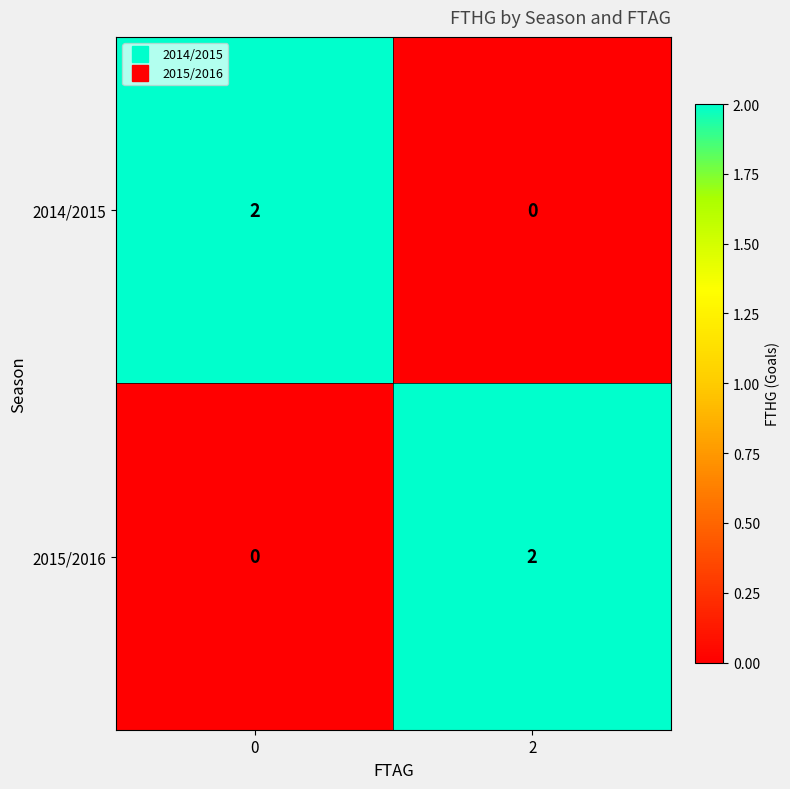

The 2014/2015 series shows 2 at 0. True or false?

True